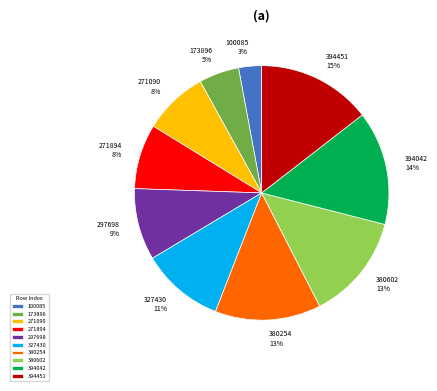

To the nearest percent, what is the difference between the 297698 and 173896 slice percentages?

4%